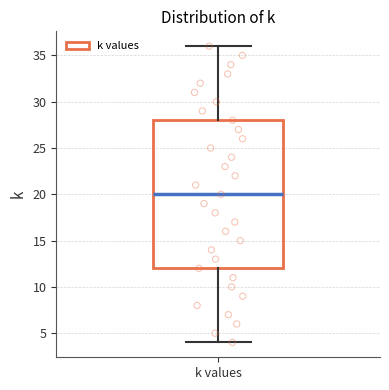

Read this box plot against the y-axis: the position of the median line, the range covered by the box, and the ends of both whiskers. The values are not printed on the chart, so give them approximately, as read against the axis.

median 20, box 12 to 28, whiskers 4 to 36